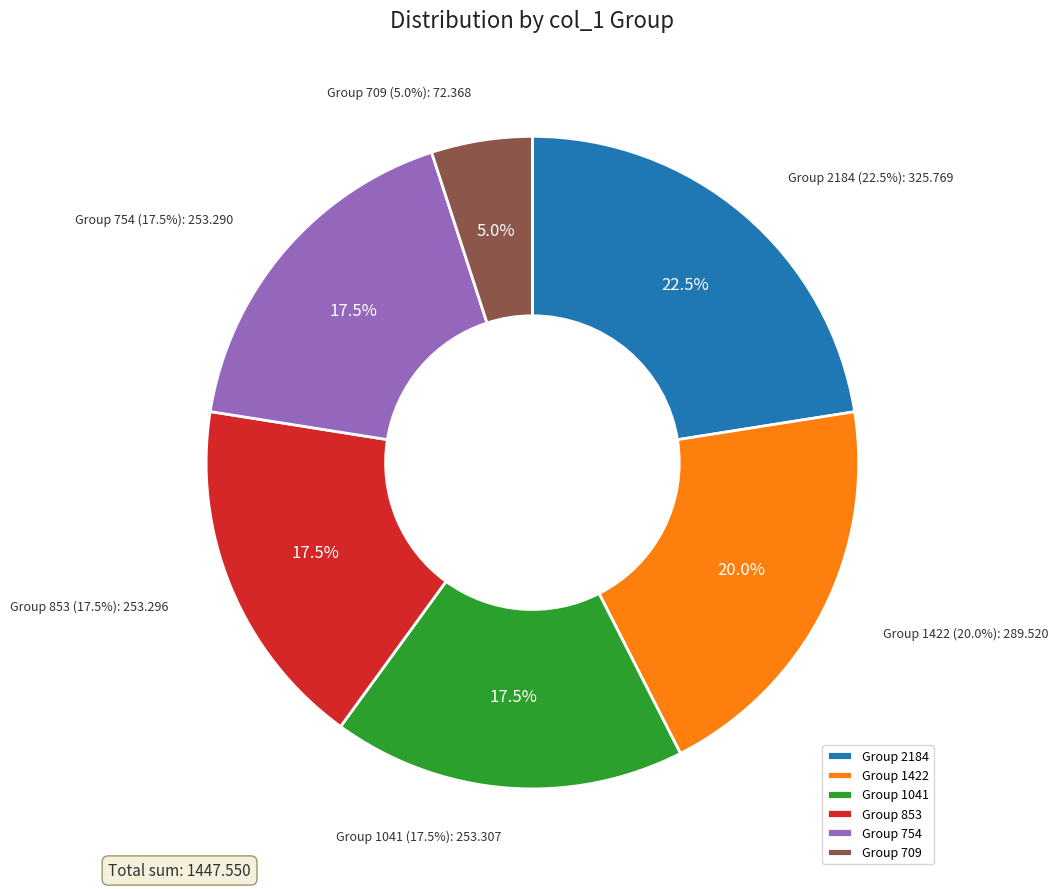

To the nearest percent, what portion does 36 represent?

2%